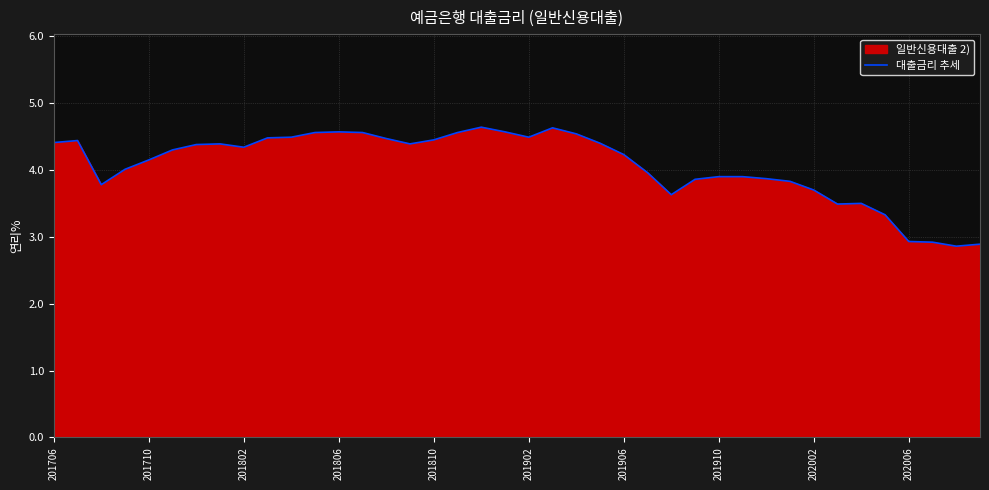

What is the value of the 30th point from the left?

3.9